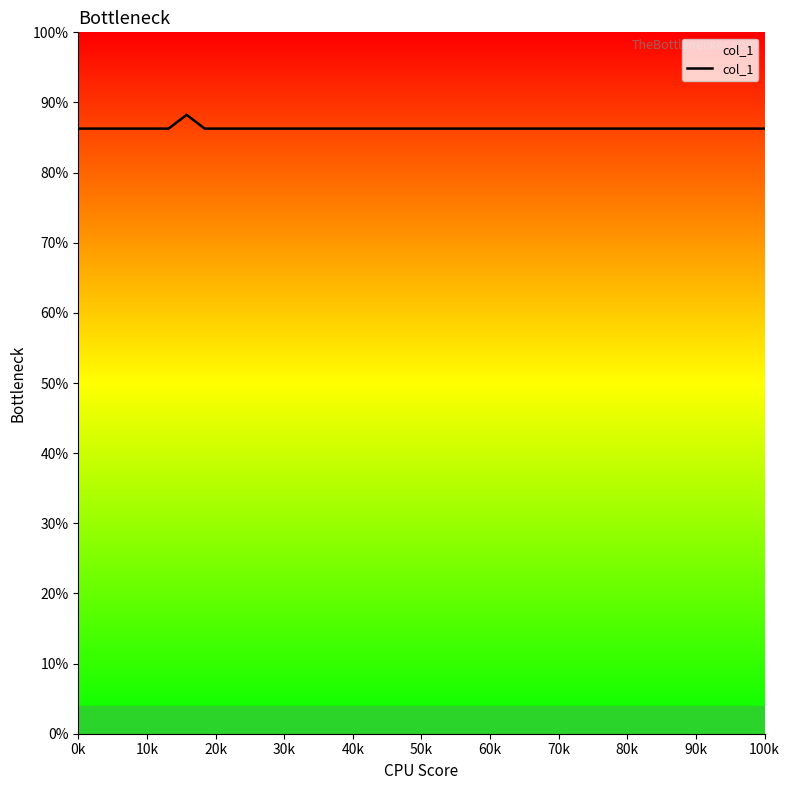

What is the greatest value displayed?

0.9